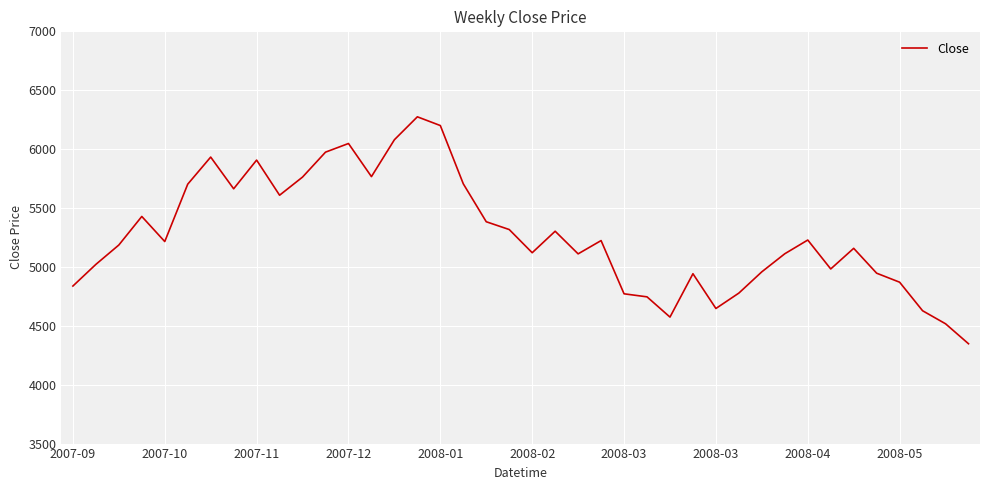

True or false: there are more than 0 points higher than both neighbors.

True